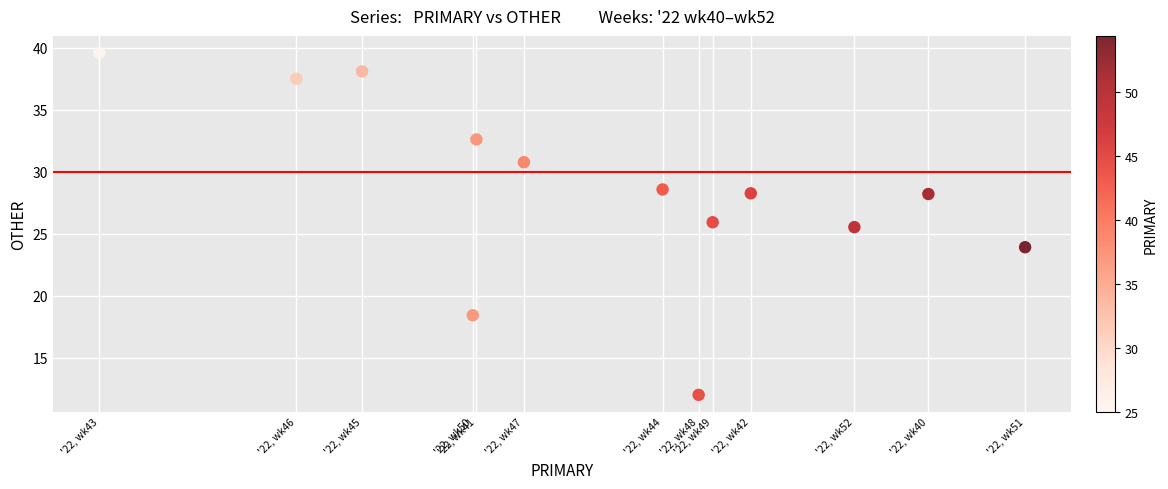

What Y value in the scatter plot is closest to 25?

25.5